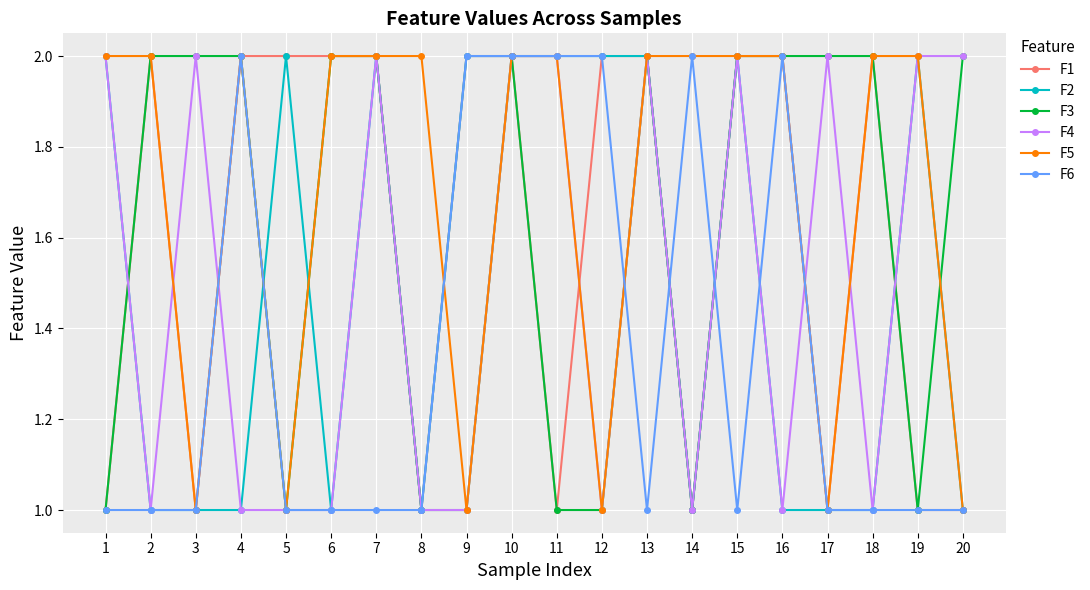

Is the value of F2 at 5 greater than the value of F1 at 19?

Yes